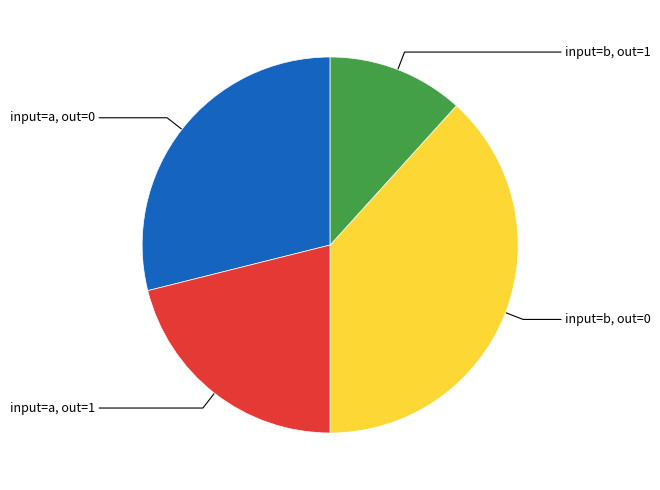

Is there any slice that represents more than half of the pie?

No